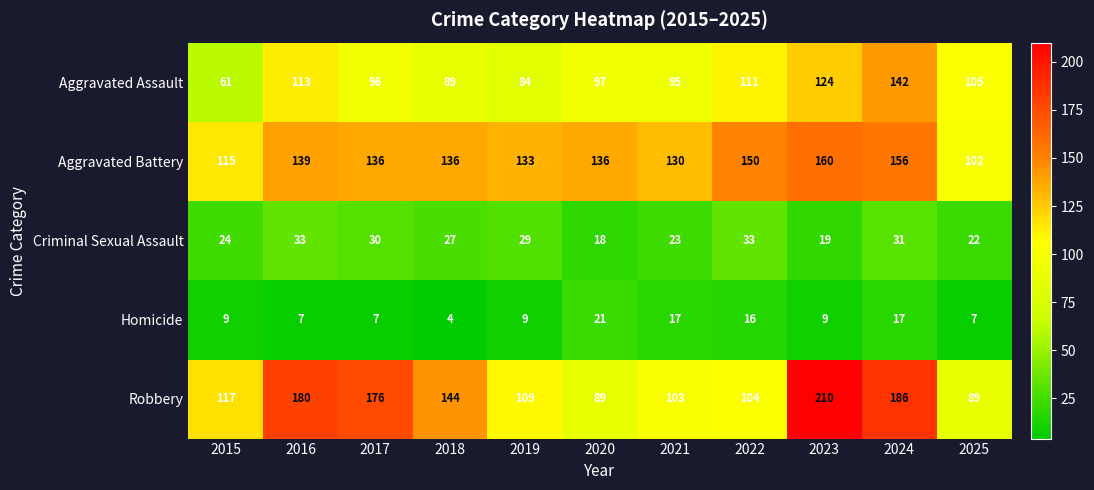

At which category is the sum across all series the highest?

2024